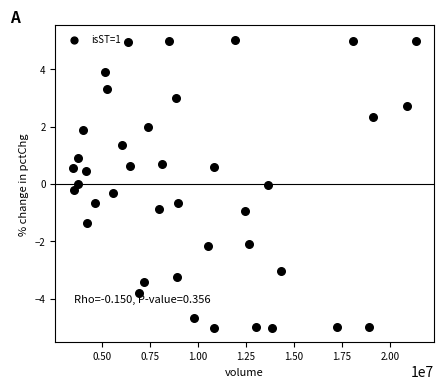

What is the range of Y values (max minus min)?

10.0